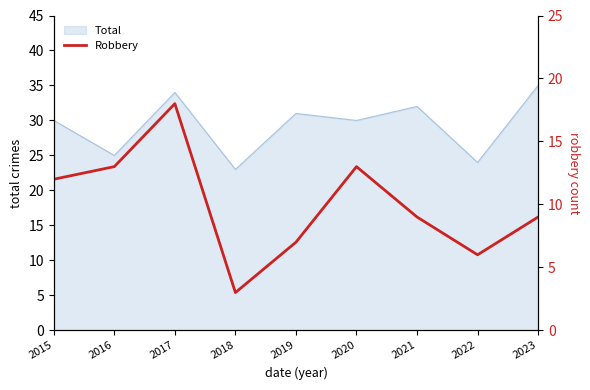

Which category has the lowest value in the Total series?

2018